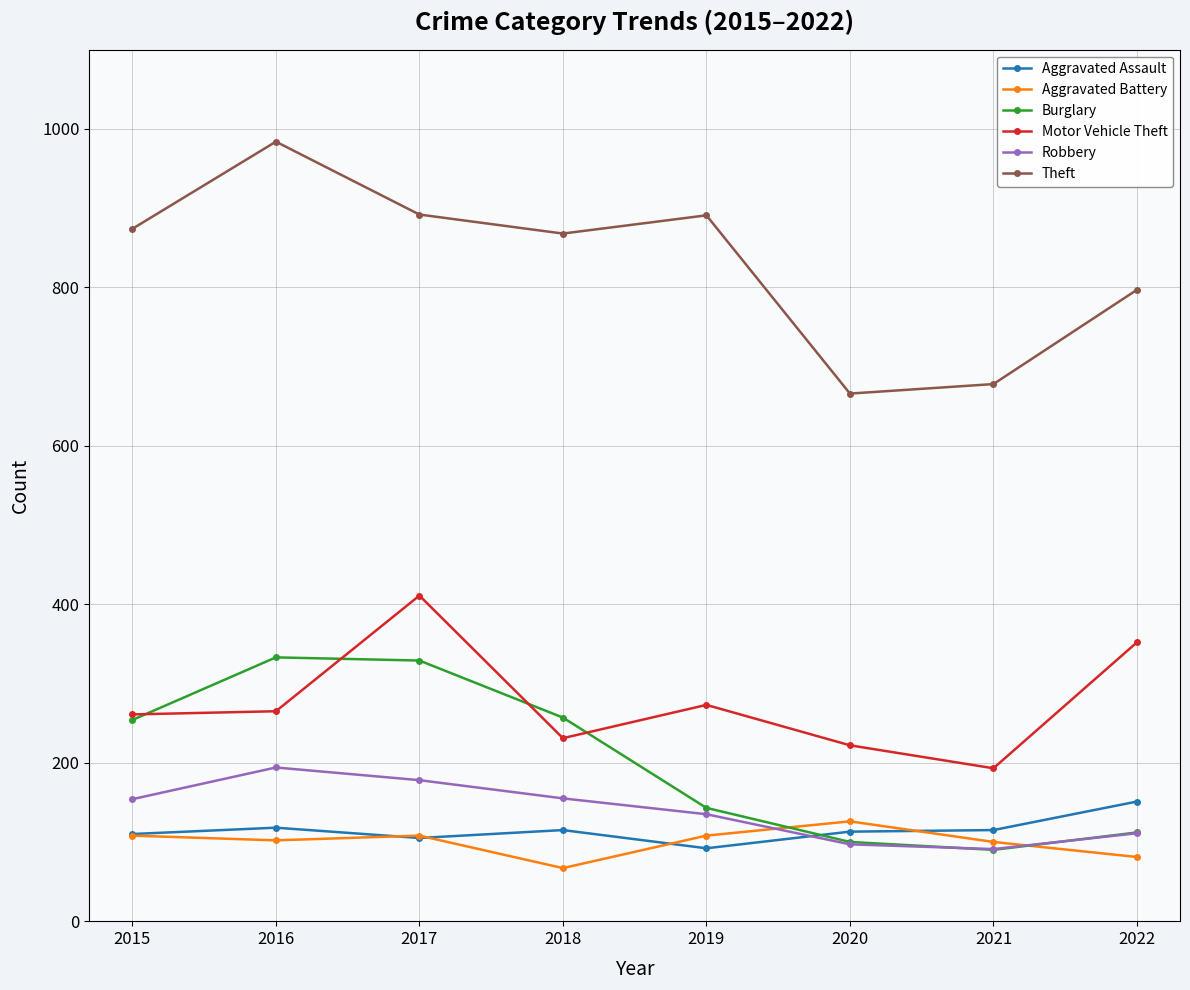

What is the value of the Motor Vehicle Theft point at the 6th from the left?

222